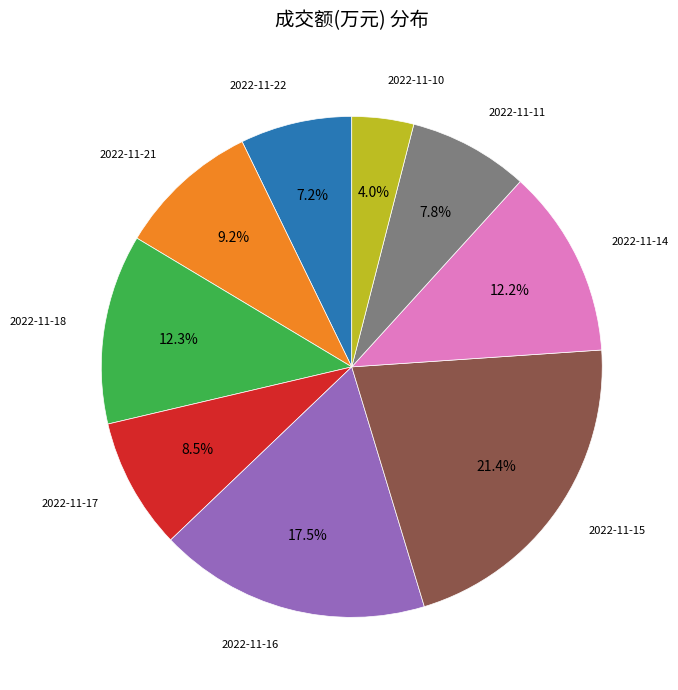

Is 2022-11-11 the majority of the pie?

No